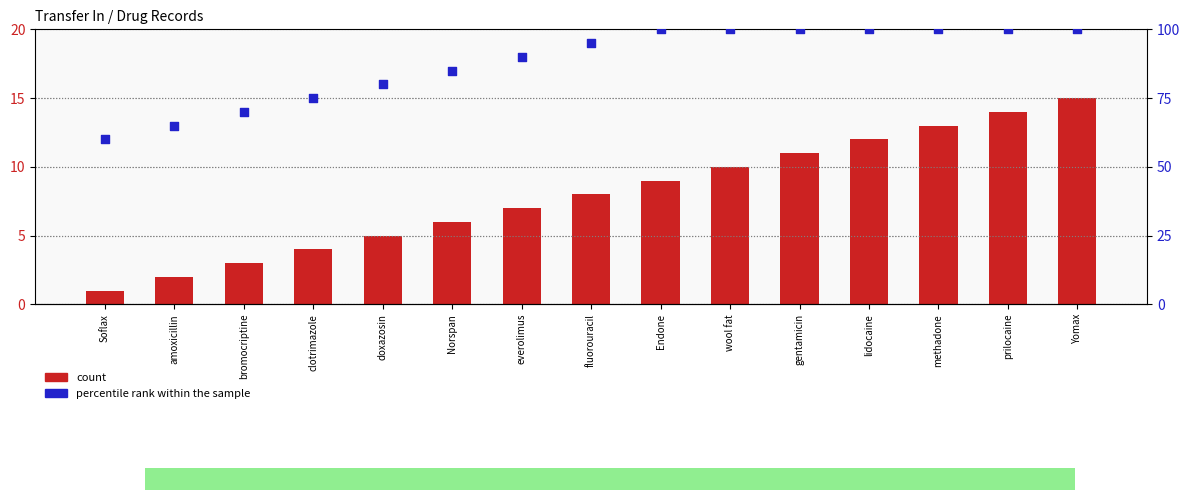

What is the total value across all series at lidocaine?

112